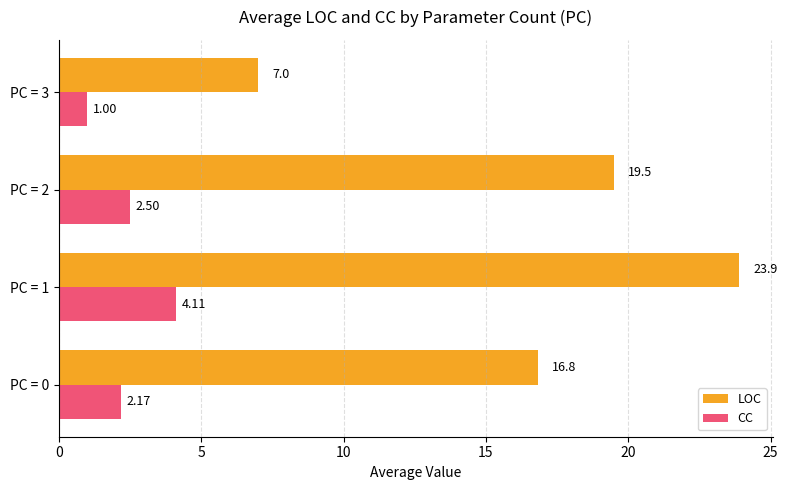

List the series in order of their overall mean, lowest first.

CC, LOC